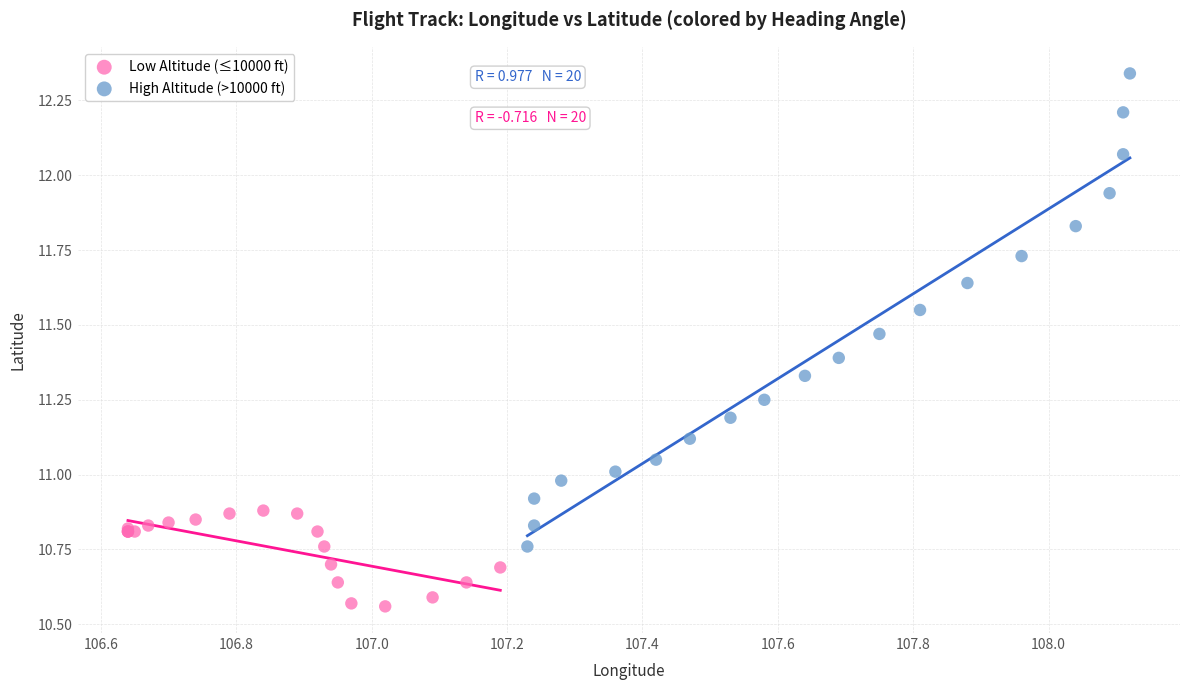

Which series reaches the maximum Y coordinate?

High Altitude (>10000 ft)